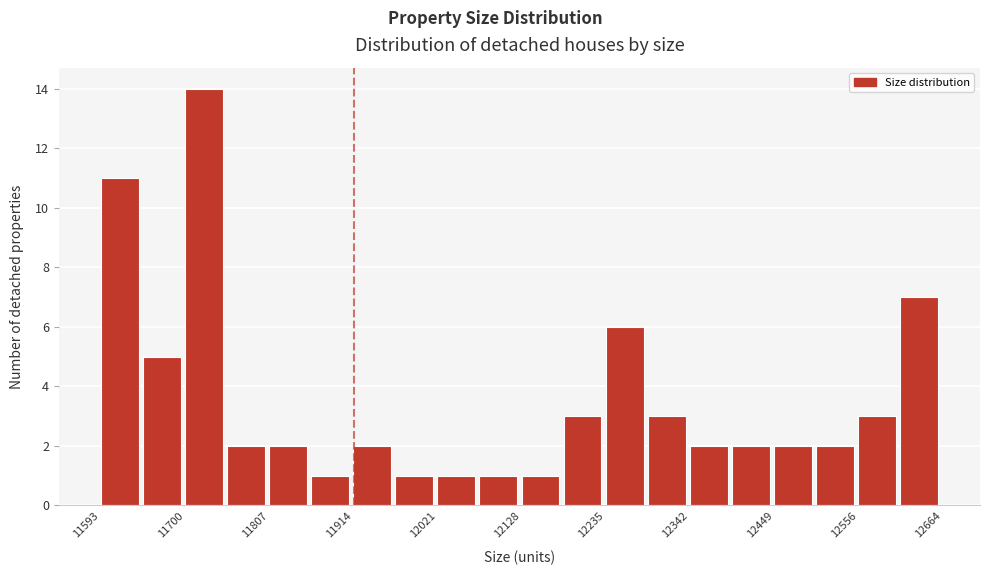

Read against the x-axis, roughly where is the centre of the tallest bar?

11720